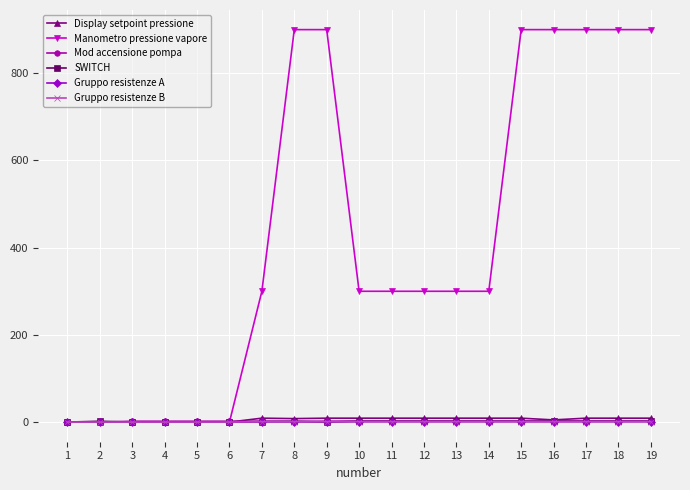

Does the chart have visible grid lines?

Yes